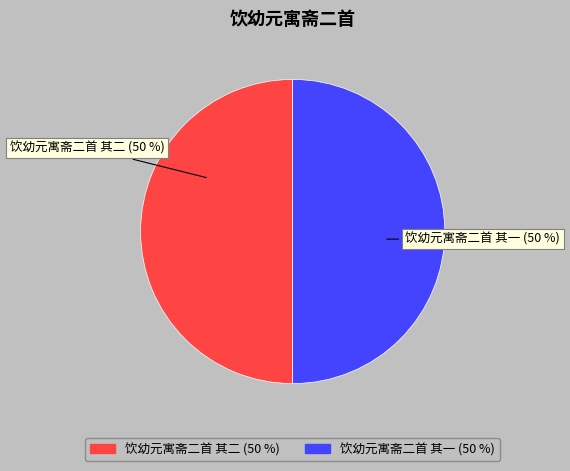

Approximately how many times larger is the value at 饮幼元寓斋二首 其一 compared to 饮幼元寓斋二首 其二?

1.0